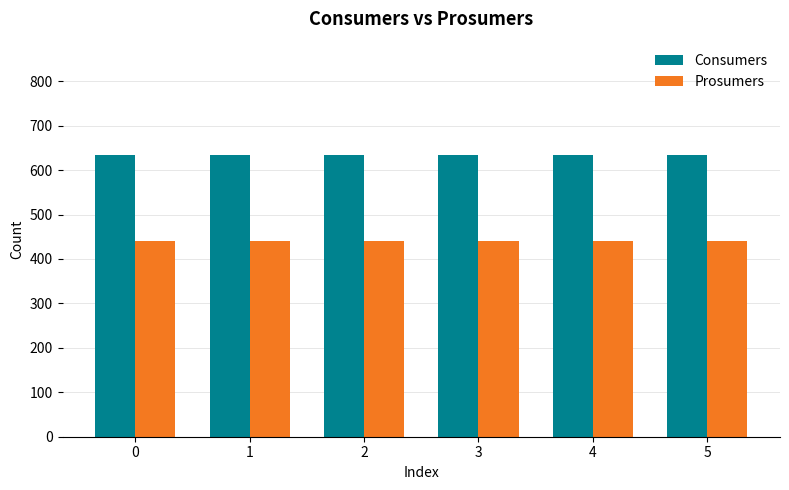

What is the value of the Consumers bar at the 4th from the left?

635